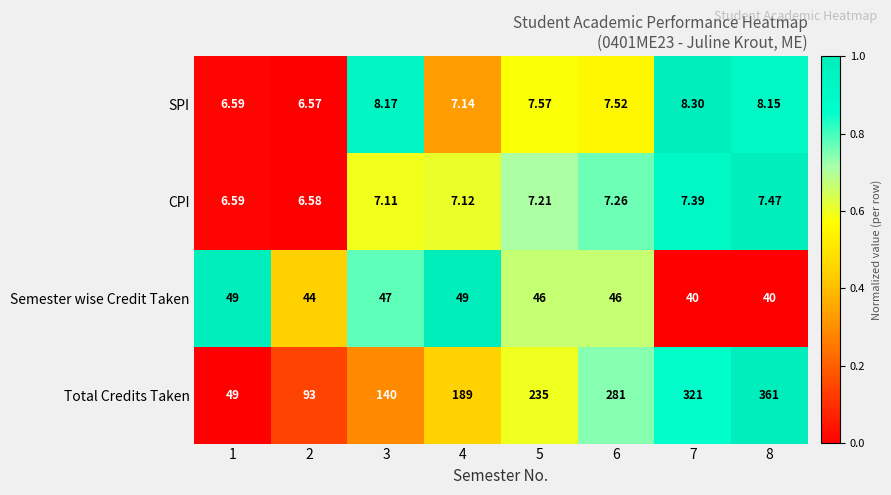

Is the value of Total Credits Taken at 3 greater than the value of SPI at 5?

Yes